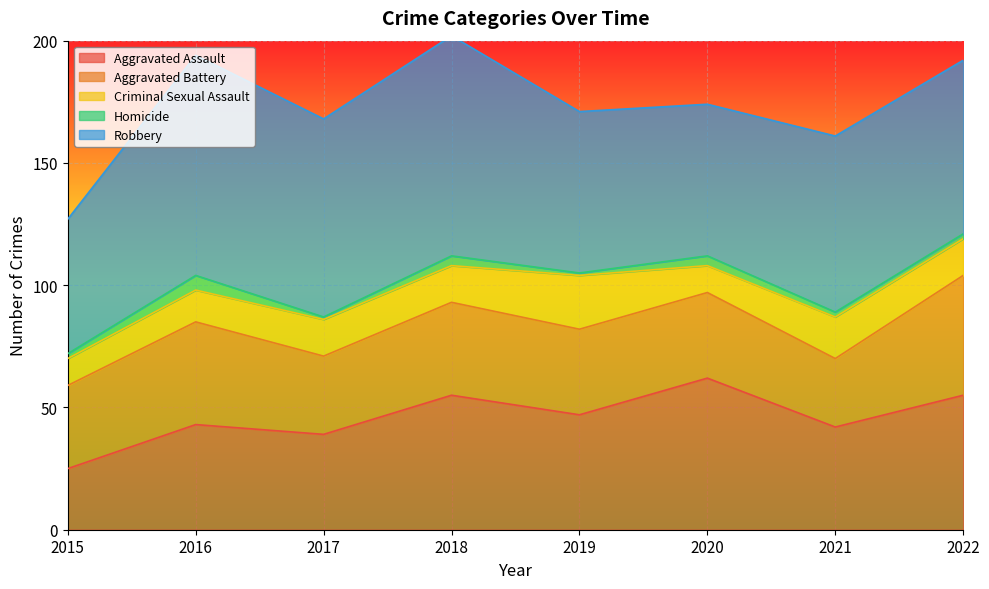

Which series has the largest total across all categories?

Robbery